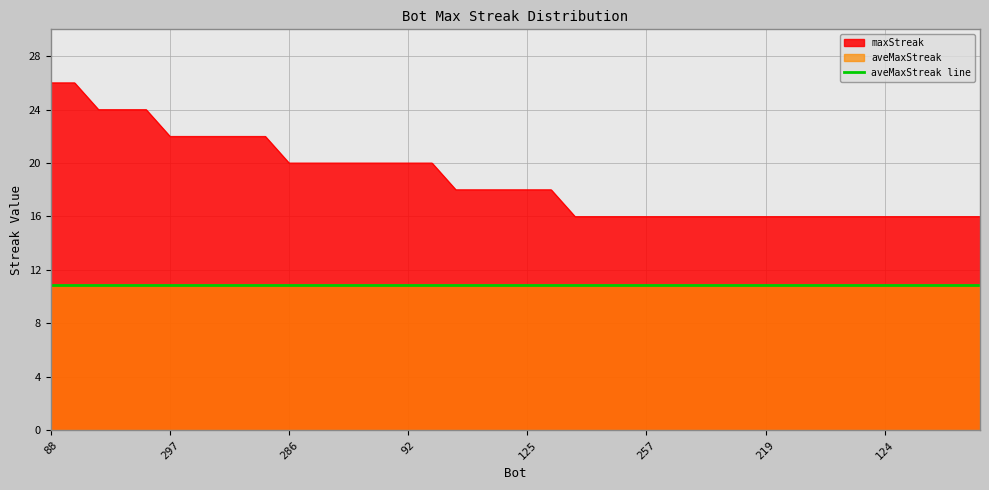

What is the approximate value at 209, to the nearest 5?

20